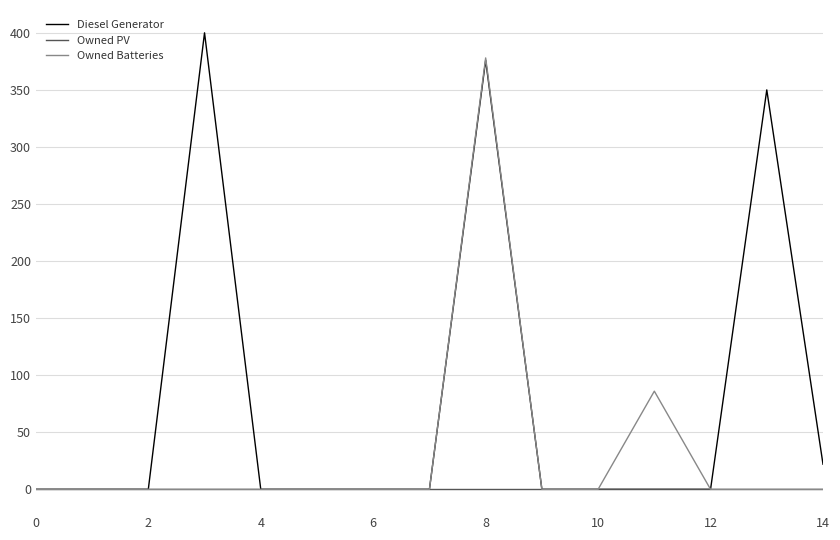

List the series in order of their overall mean, highest first.

Diesel Generator, Owned Batteries, Owned PV